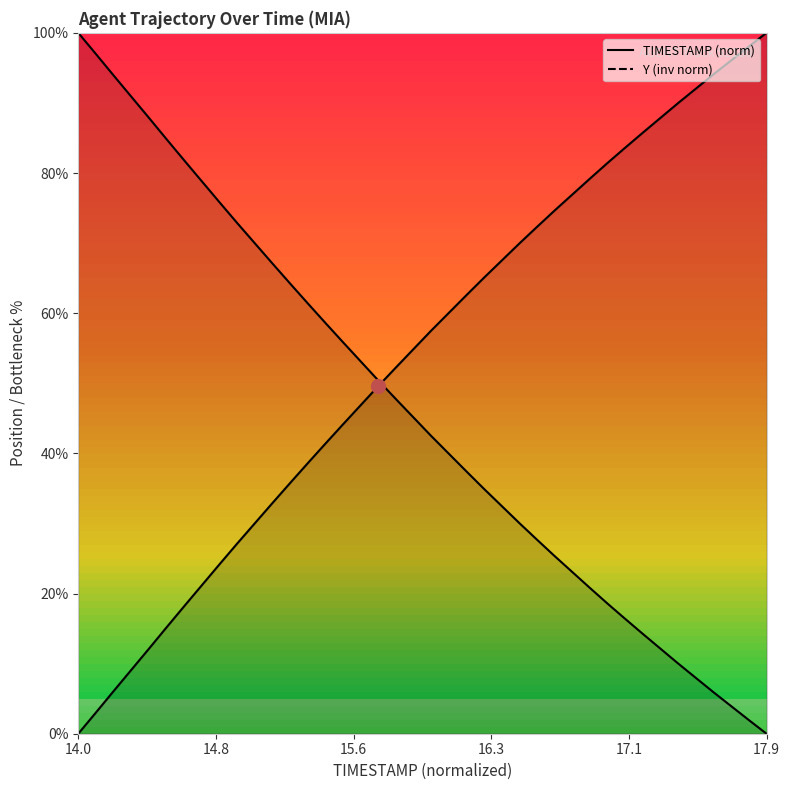

List the series in order of their peak value, lowest first.

TIMESTAMP, Y